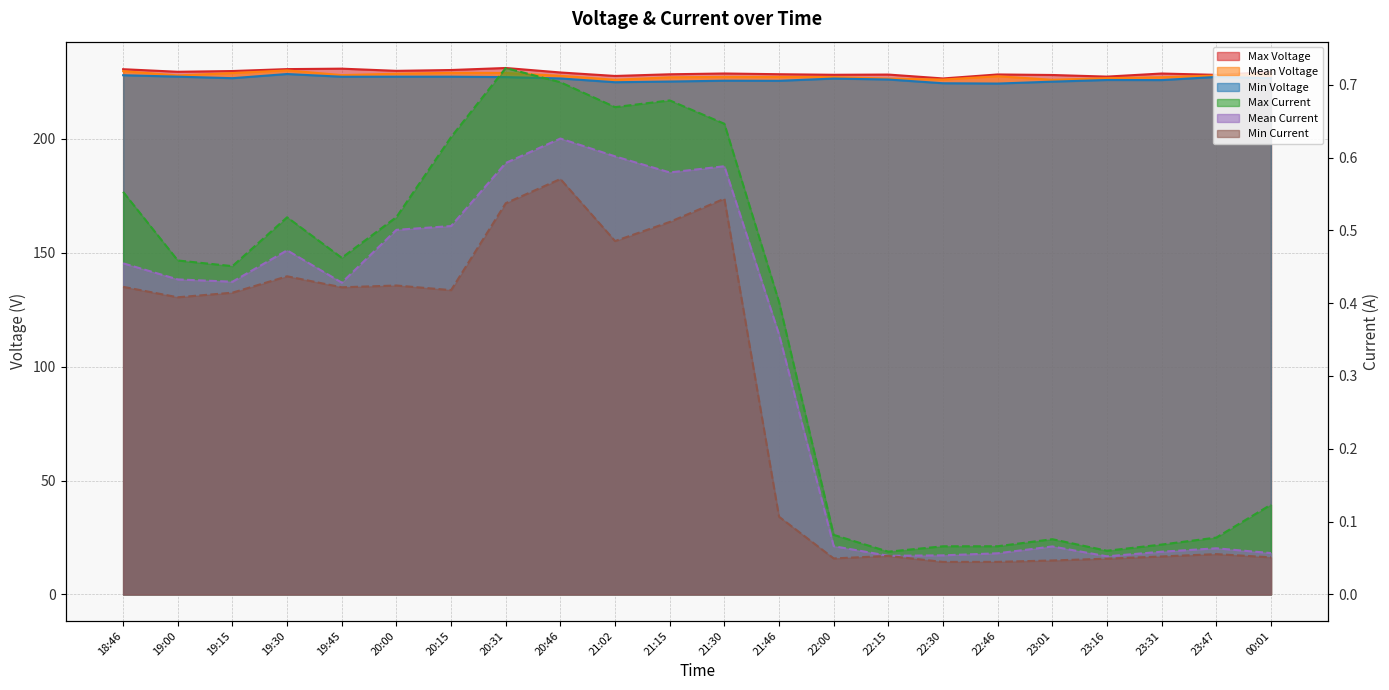

Is it true that Max Voltage equals 230.7 at 19:45?

True